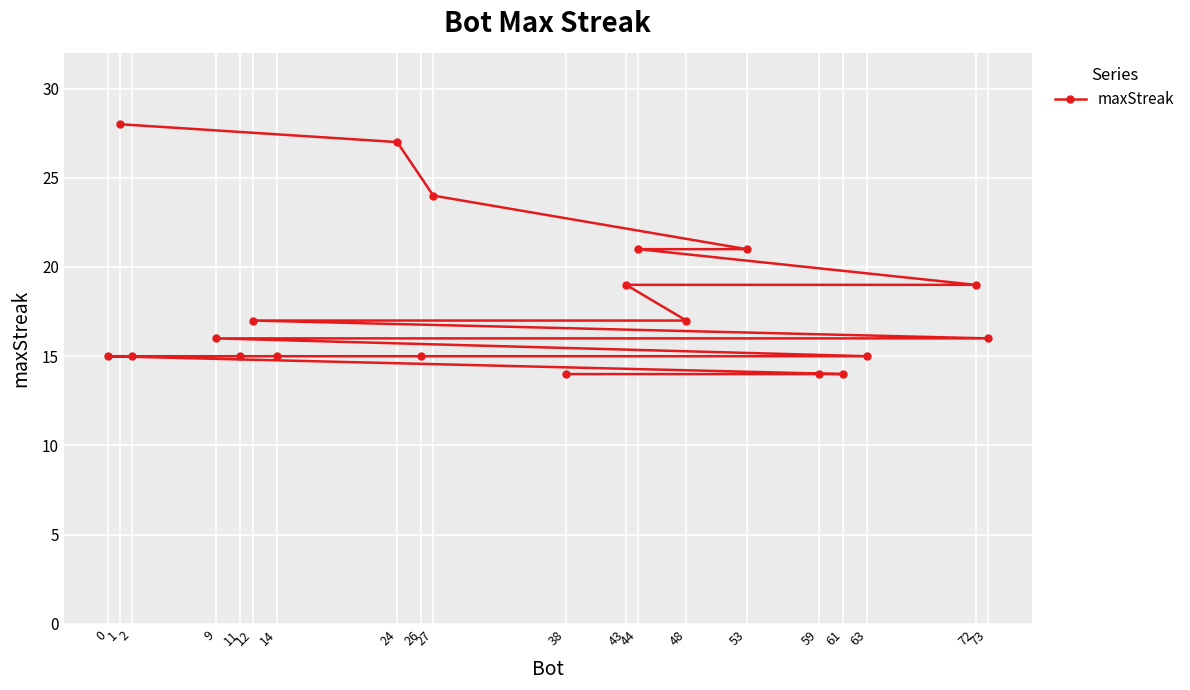

List the labels in order of value, largest first.

1, 24, 27, 53, 44, 72, 43, 48, 12, 73, 9, 63, 26, 14, 11, 2, 0, 61, 59, 38